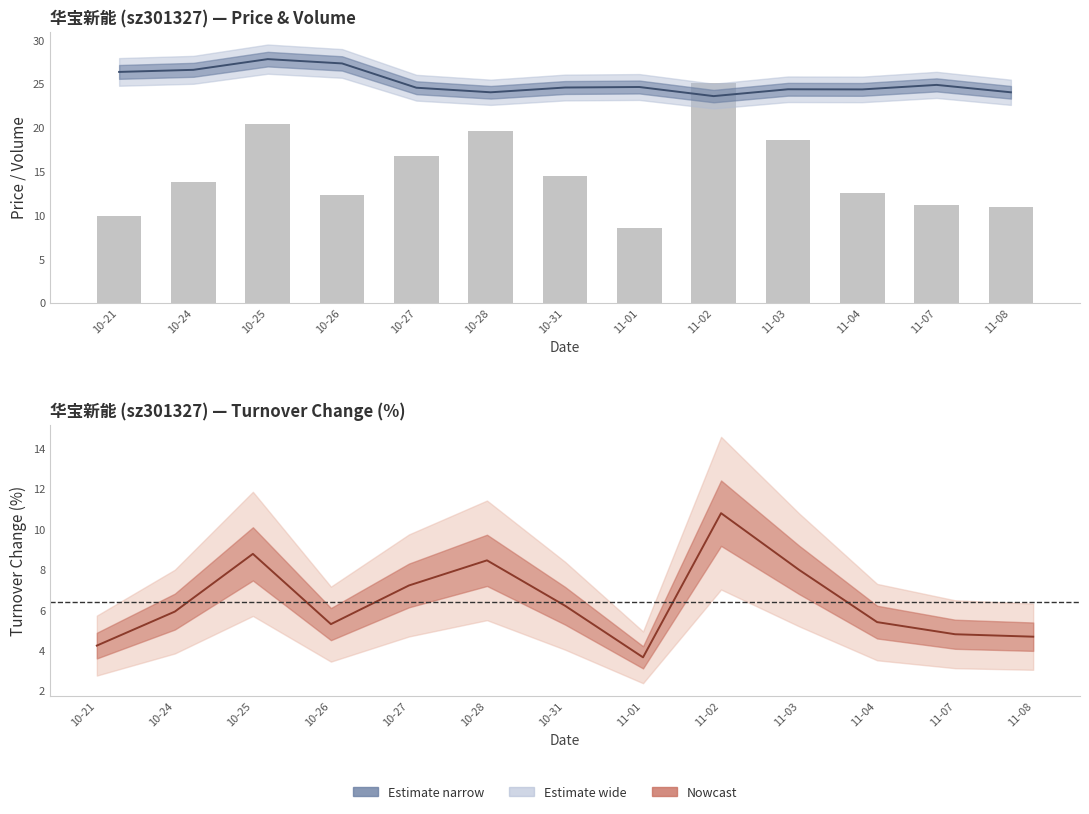

True or false: t_change (%) has a value of 1.5 at 11-01.

False